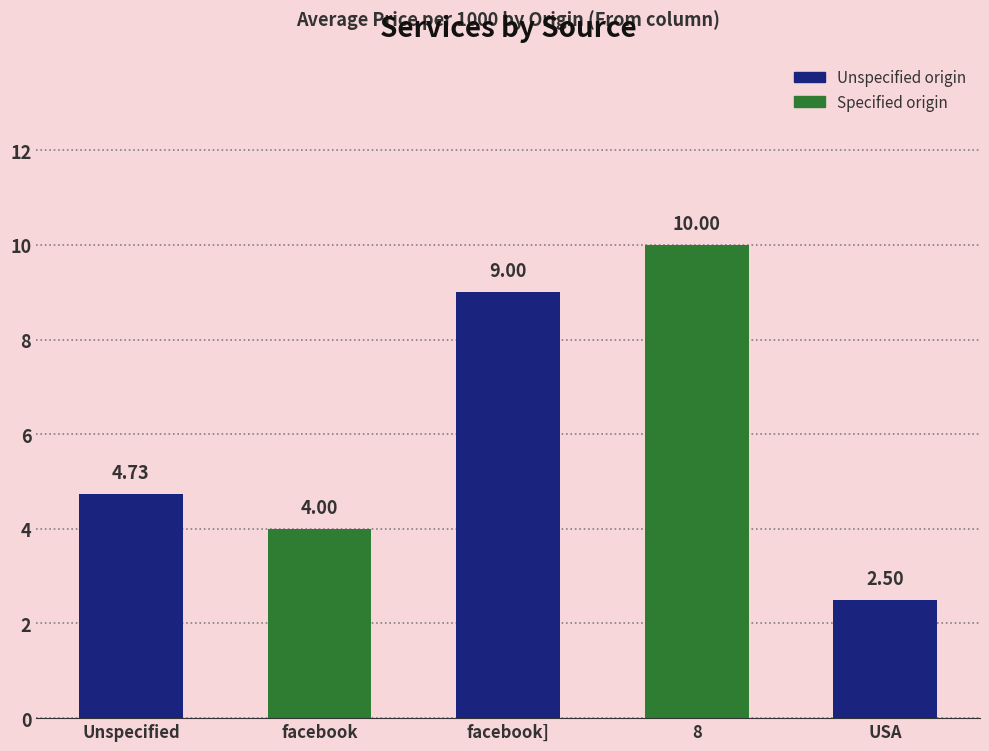

True or false: the data shows 2.7 at facebook.

False